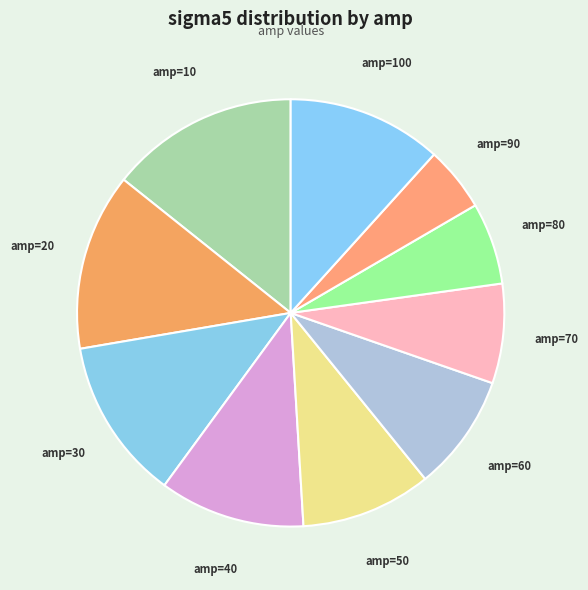

Which slice is the largest?

amp=10